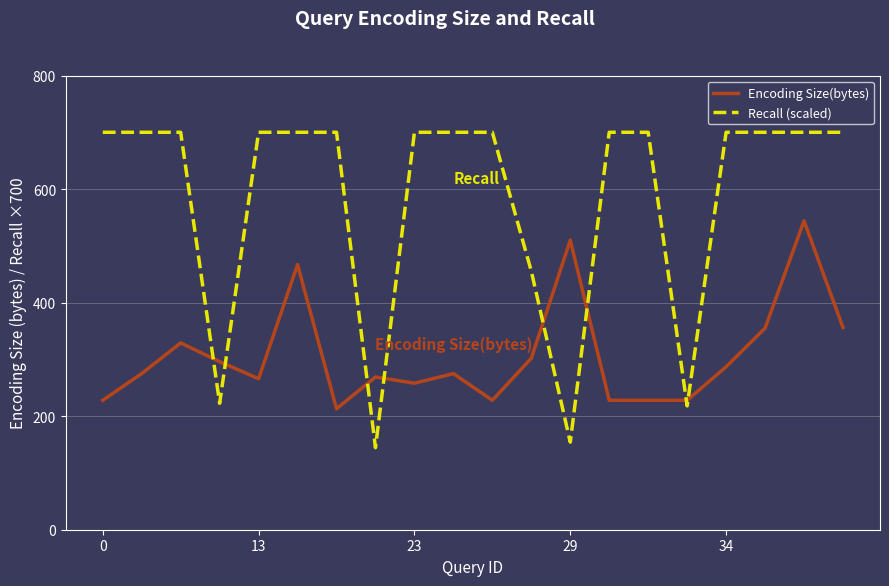

True or false: Recall (scaled) and Encoding Size(bytes) intersect in this chart.

True